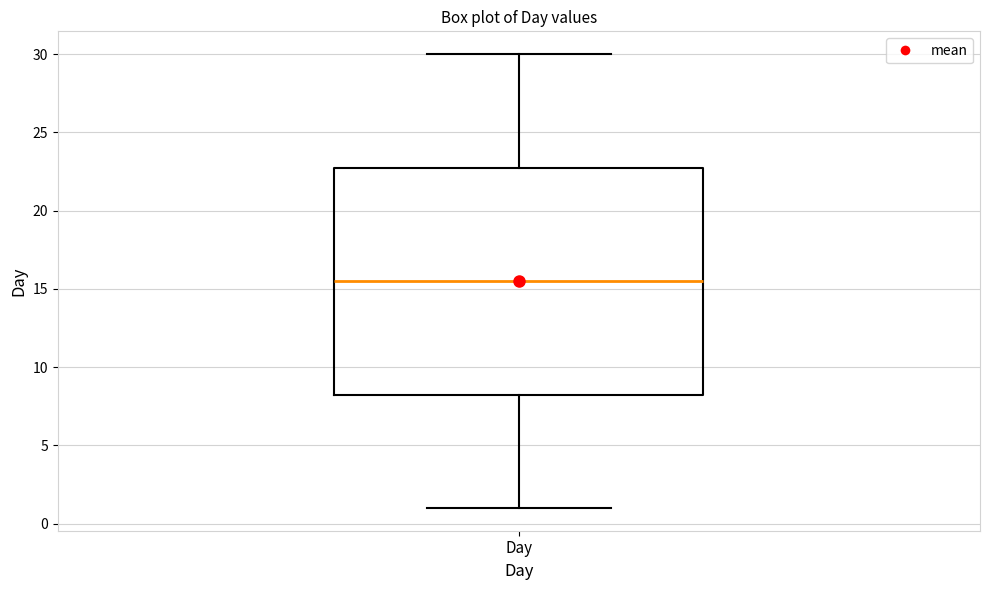

Transcribe this box plot: give where the median line is, the range the box spans, and where the two whiskers end, as read against the y-axis. The values are not printed on the chart, so give them approximately, as read against the axis.

median 15.5, box 8.5 to 23.0, whiskers 1.0 to 30.0